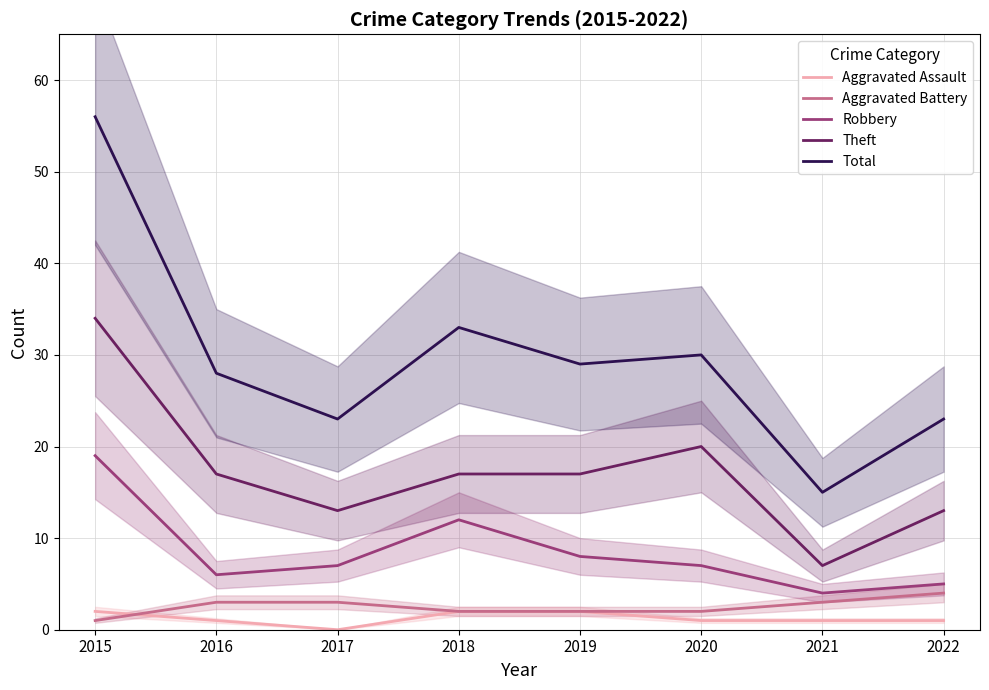

Which series has the largest total across all categories?

Total